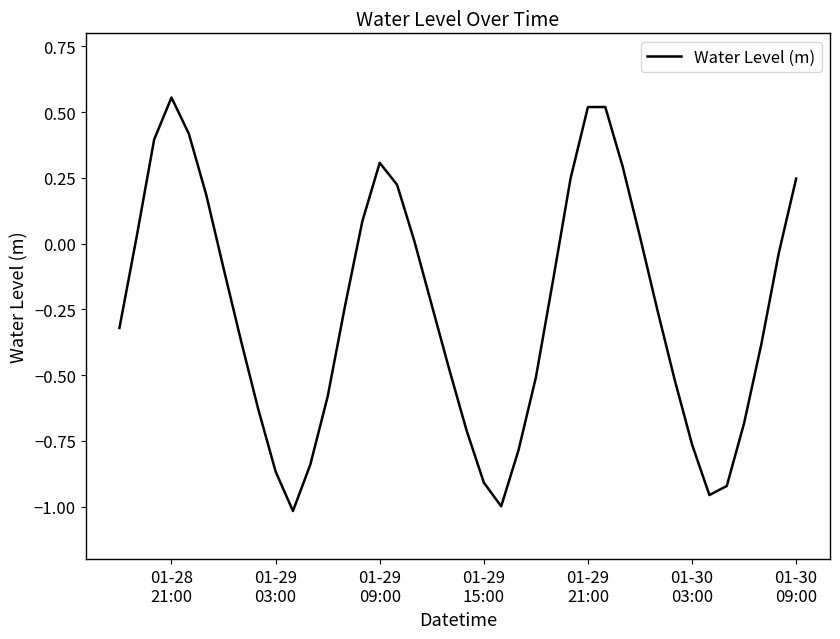

What is the difference between the maximum and minimum values?

1.6